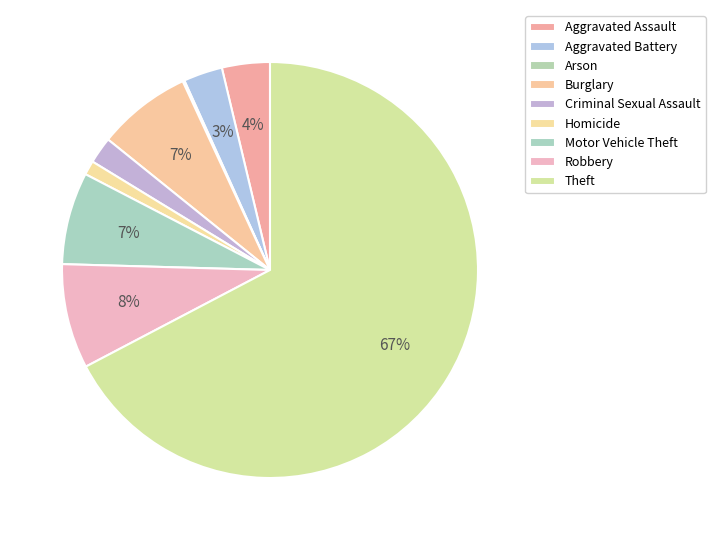

Which category has the smallest portion of the pie?

Arson